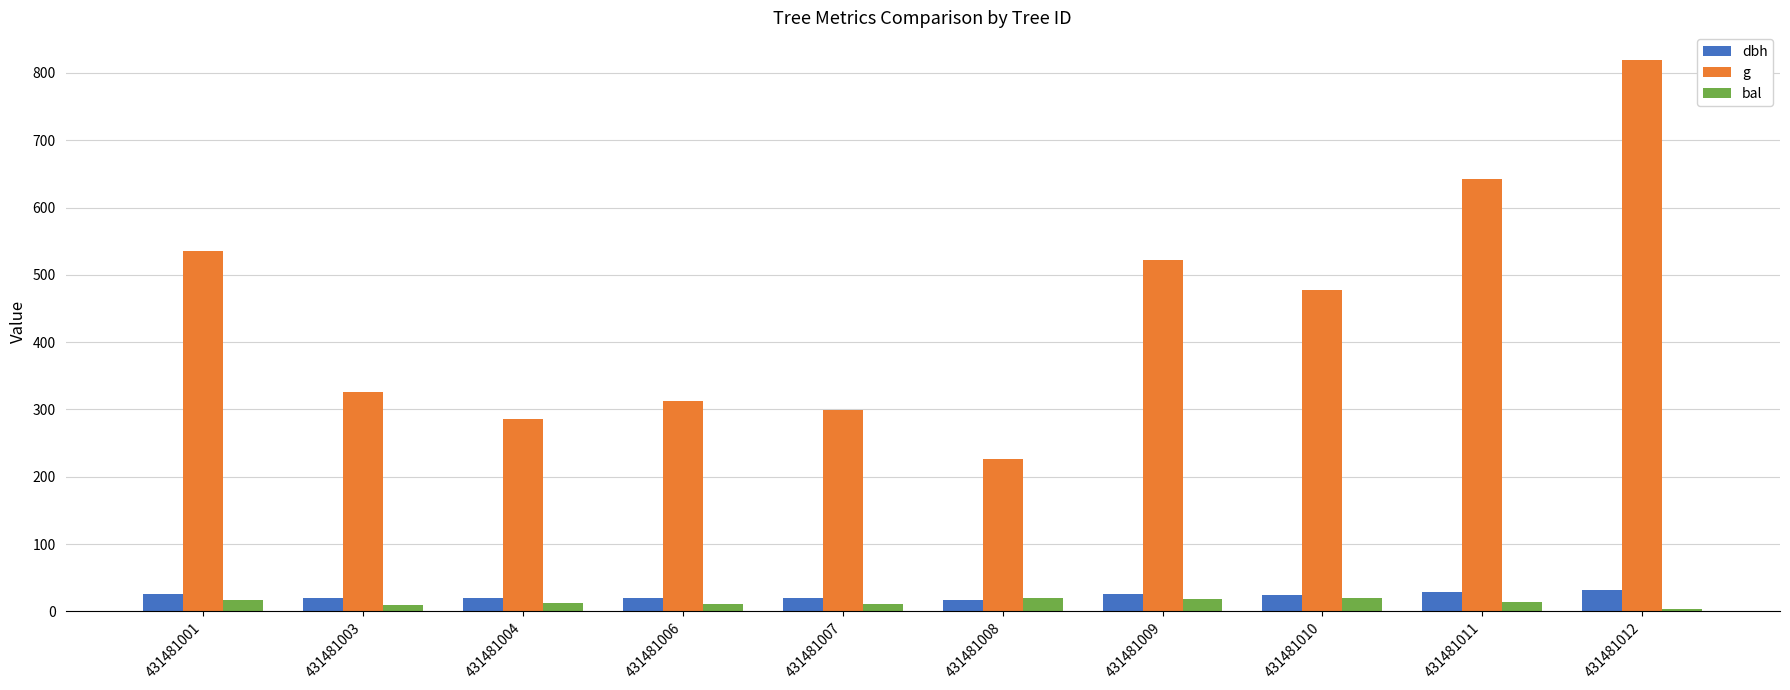

At how many categories does at least one series exceed 592?

2